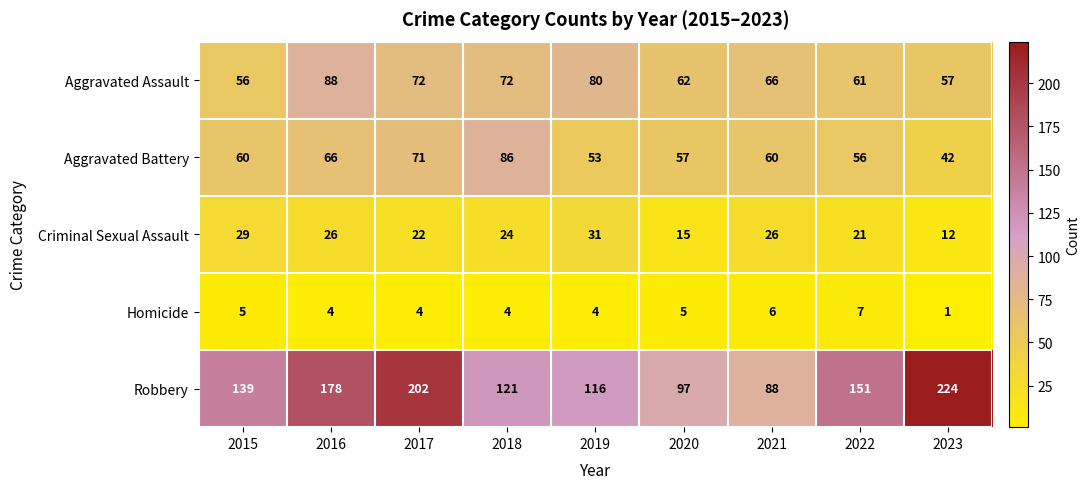

The Aggravated Battery series shows 57 at 2020. True or false?

True